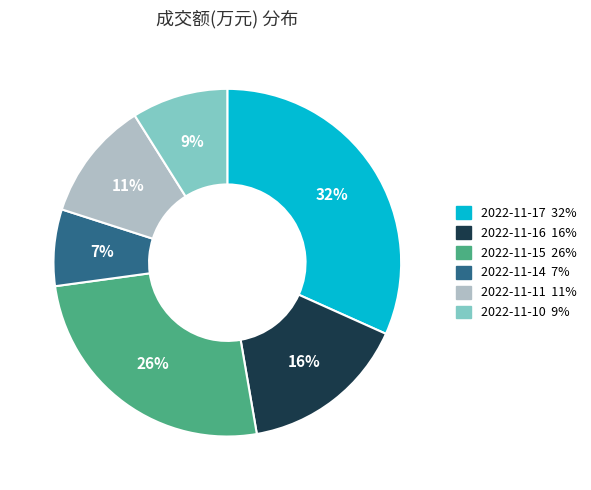

What is the ratio of the value at 2022-11-15 to the value at 2022-11-16?

1.6